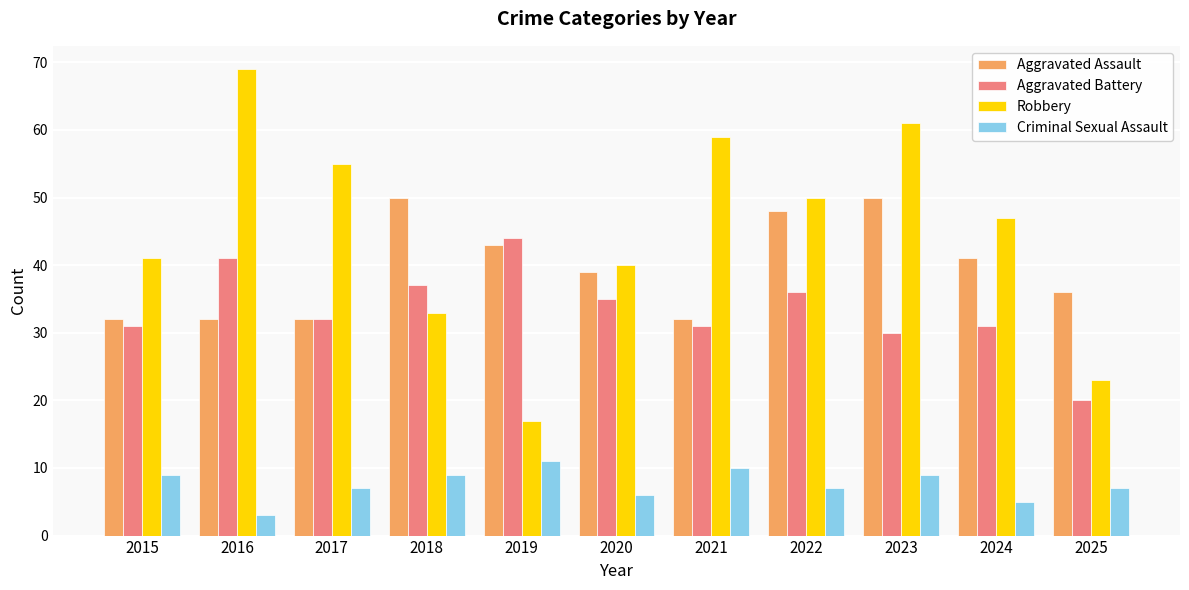

What is the approximate value of Aggravated Assault at 2024?

41